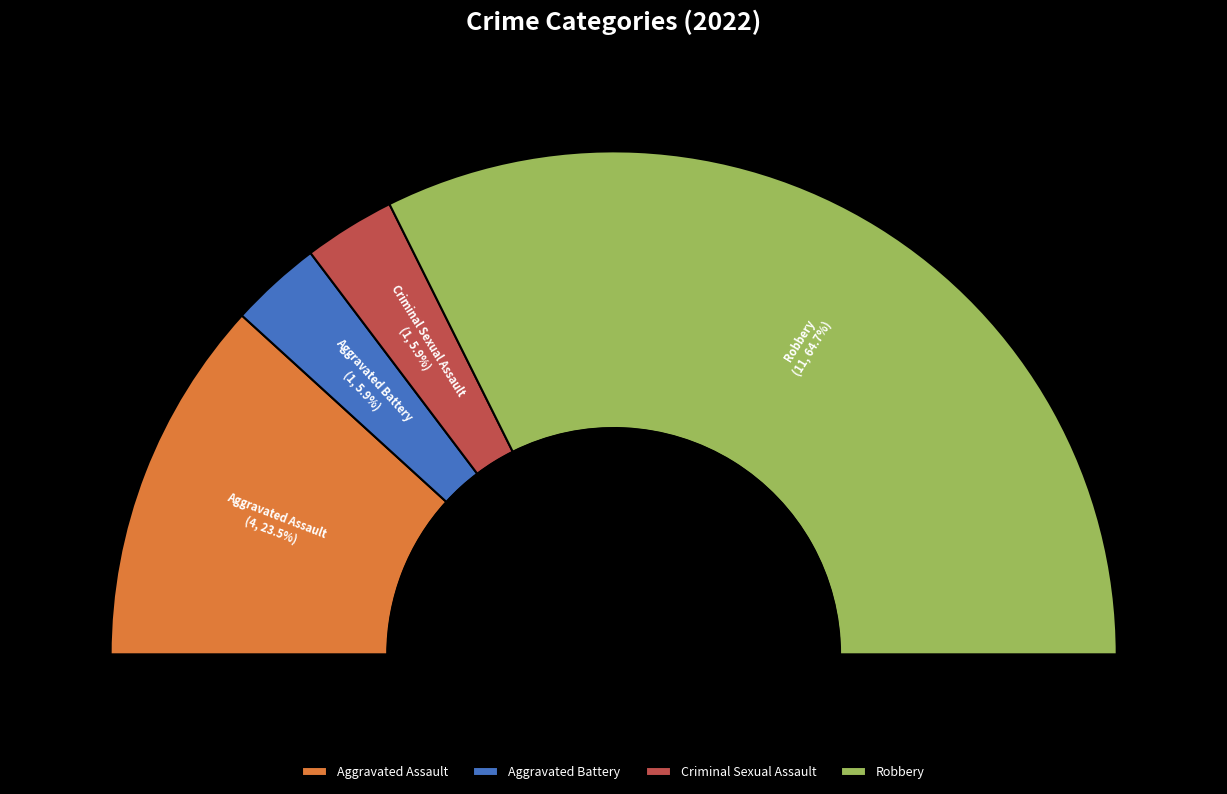

Does any single category account for the majority?

Yes